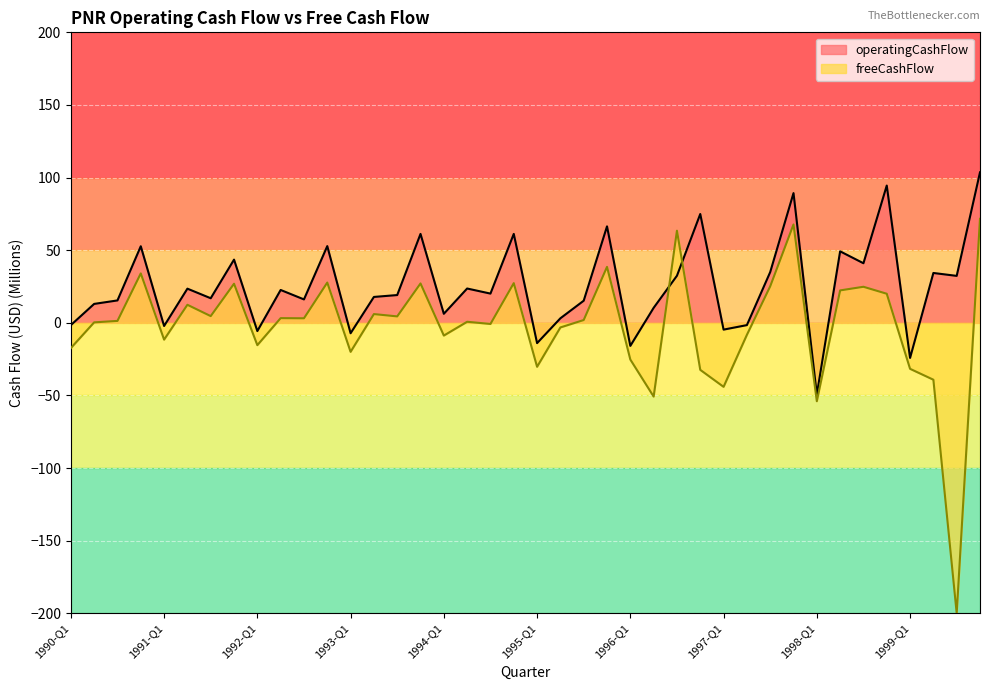

Rank the categories by value from highest to lowest.

1999-Q4, 1998-Q4, 1997-Q4, 1996-Q4, 1995-Q4, 1993-Q4, 1994-Q4, 1992-Q4, 1990-Q4, 1998-Q2, 1991-Q4, 1998-Q3, 1997-Q3, 1999-Q2, 1996-Q3, 1999-Q3, 1994-Q2, 1991-Q2, 1992-Q2, 1994-Q3, 1993-Q3, 1993-Q2, 1991-Q3, 1992-Q3, 1990-Q3, 1995-Q3, 1990-Q2, 1996-Q2, 1994-Q1, 1995-Q2, 1990-Q1, 1997-Q2, 1991-Q1, 1997-Q1, 1992-Q1, 1993-Q1, 1995-Q1, 1996-Q1, 1999-Q1, 1998-Q1